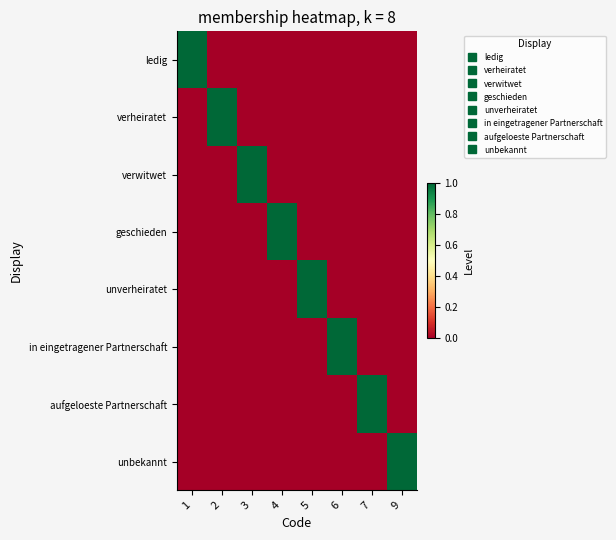

At how many categories does at least one series exceed 0?

8